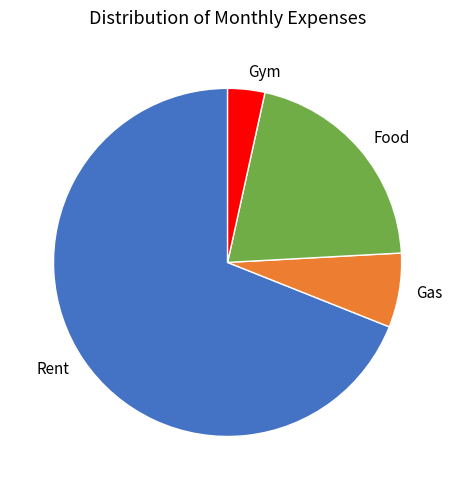

Is it true that Food is 21% of the pie?

True